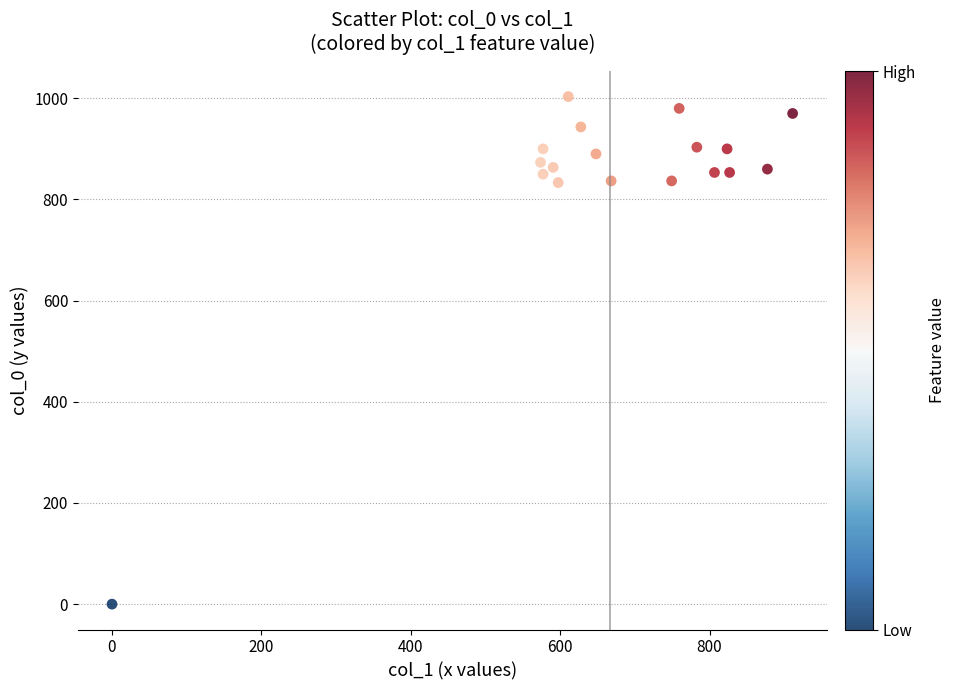

What is the range of Y values (max minus min)?

1003.3